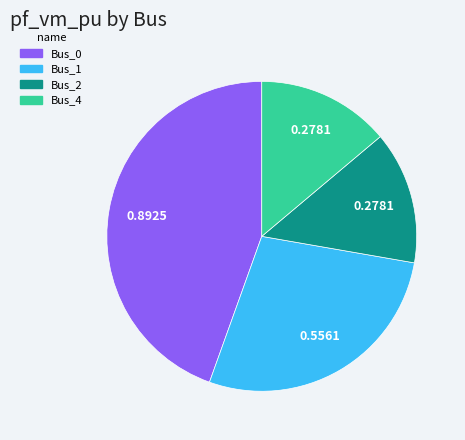

Between Bus_0 and Bus_2, which is larger?

Bus_0